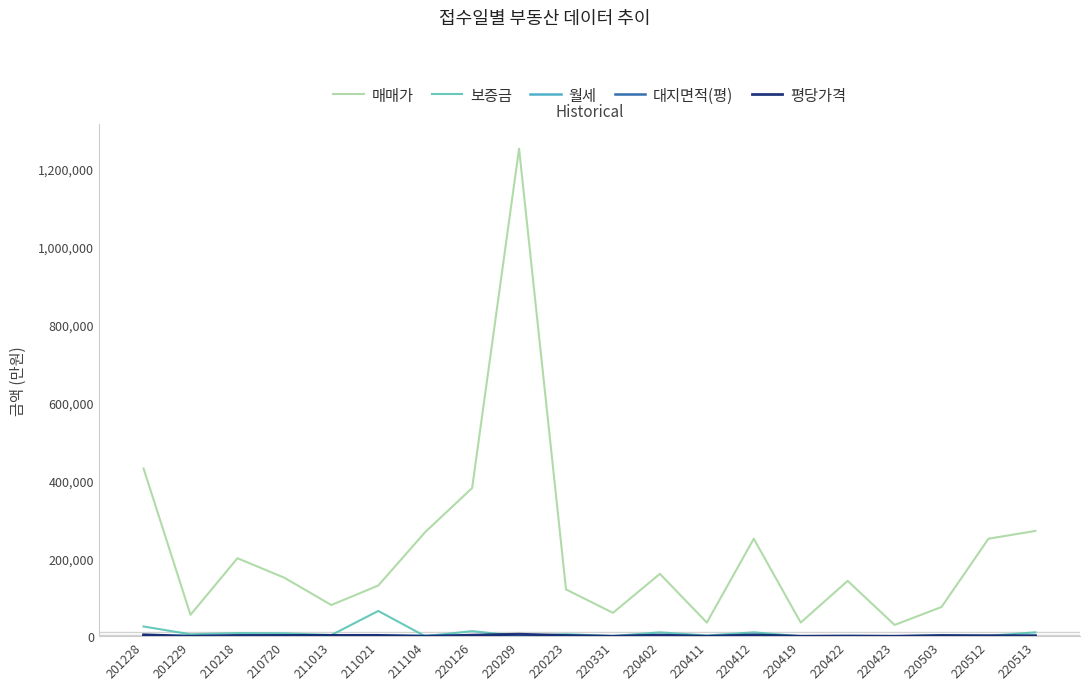

Which label corresponds to the largest value in the chart?

220209